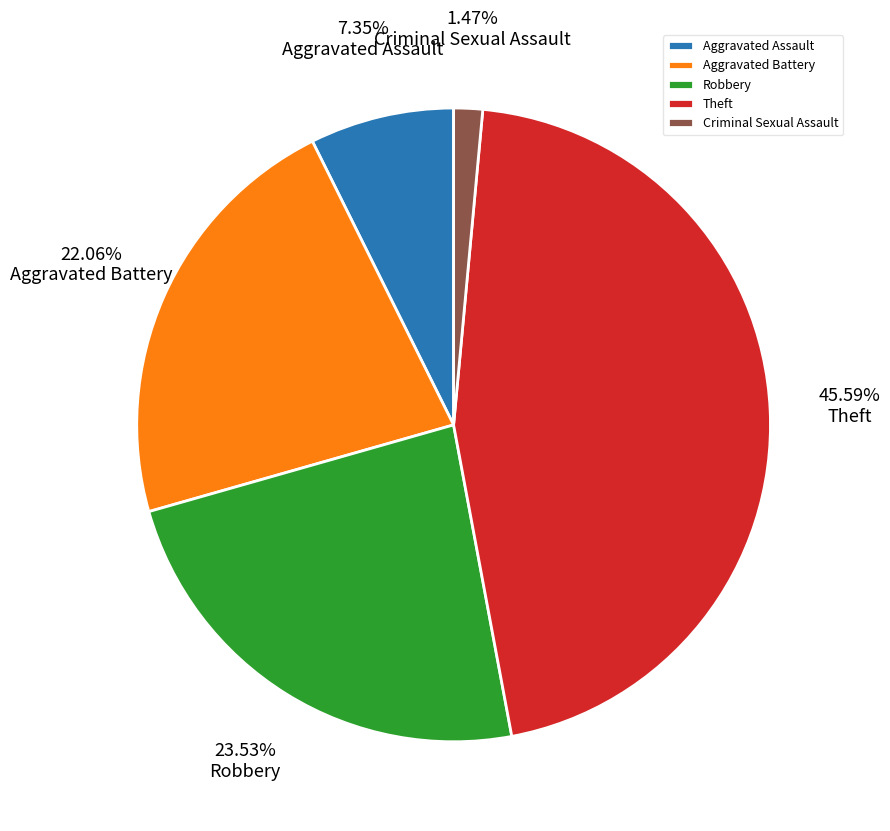

Does any single category account for the majority?

No